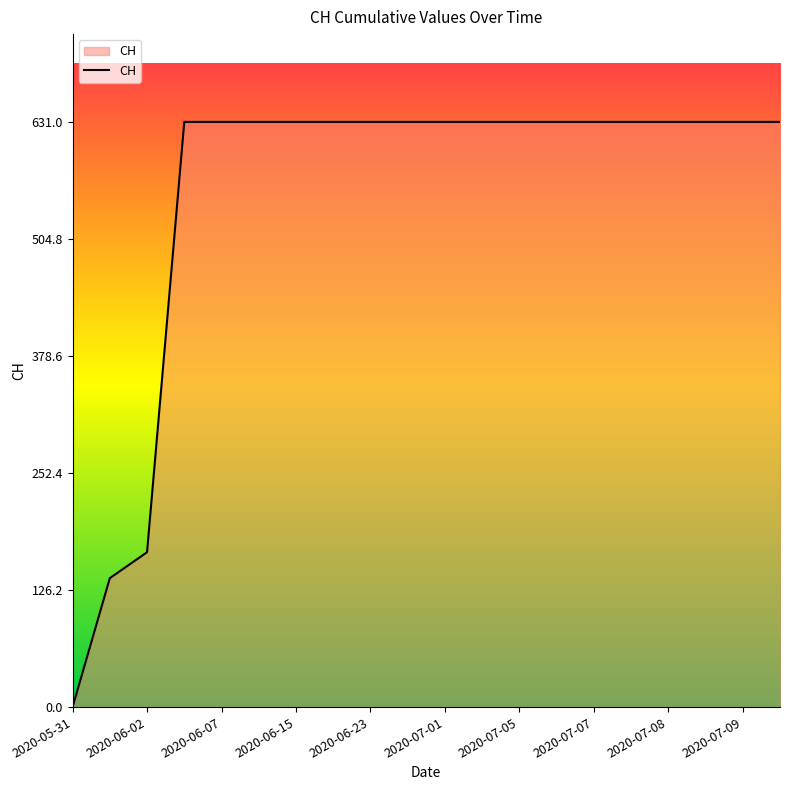

What is the maximum value shown in the chart?

631